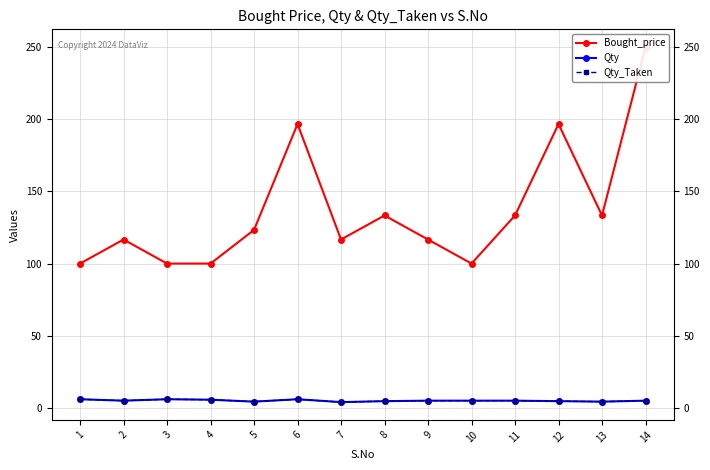

What is the average value of the Qty_Taken series?

5.0